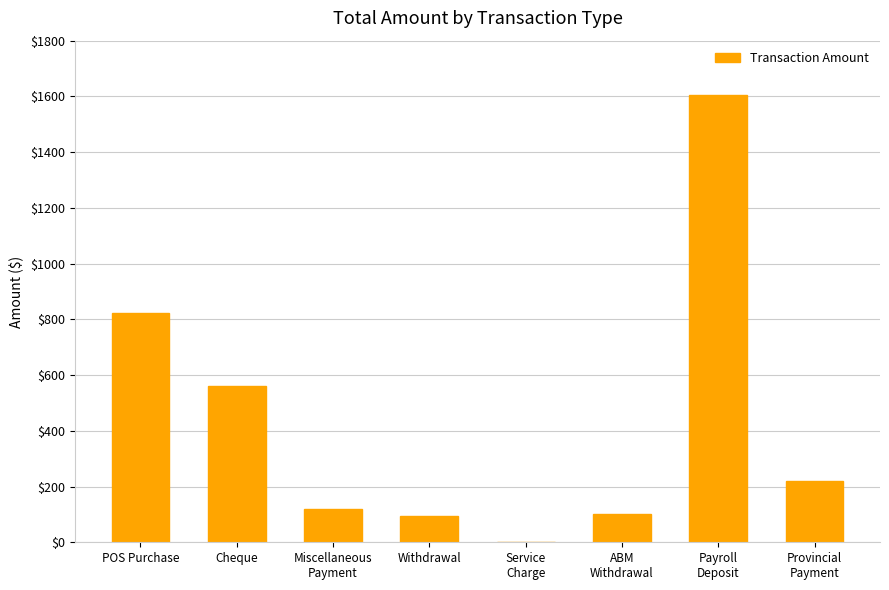

What value does the data have at POS Purchase?

823.6